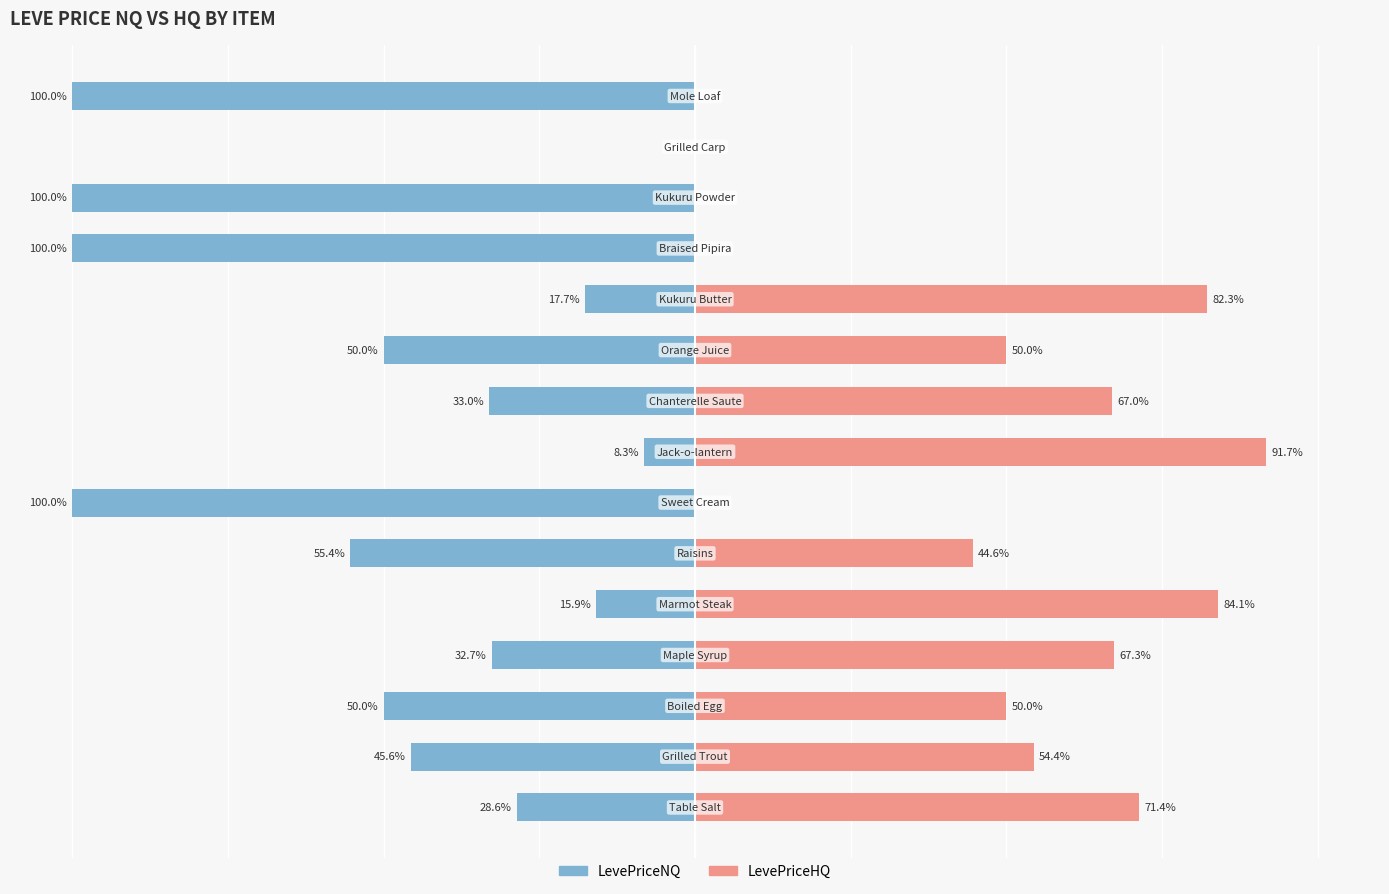

Count the number of data series in this chart.

2